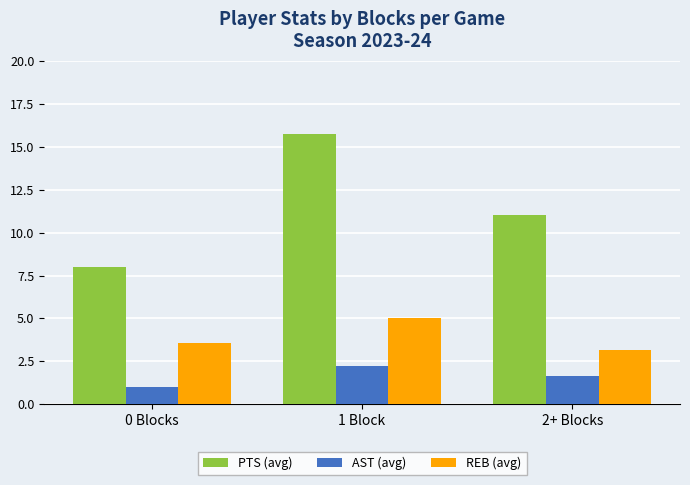

What is the difference between the maximum and minimum values in the REB (avg) series?

1.8